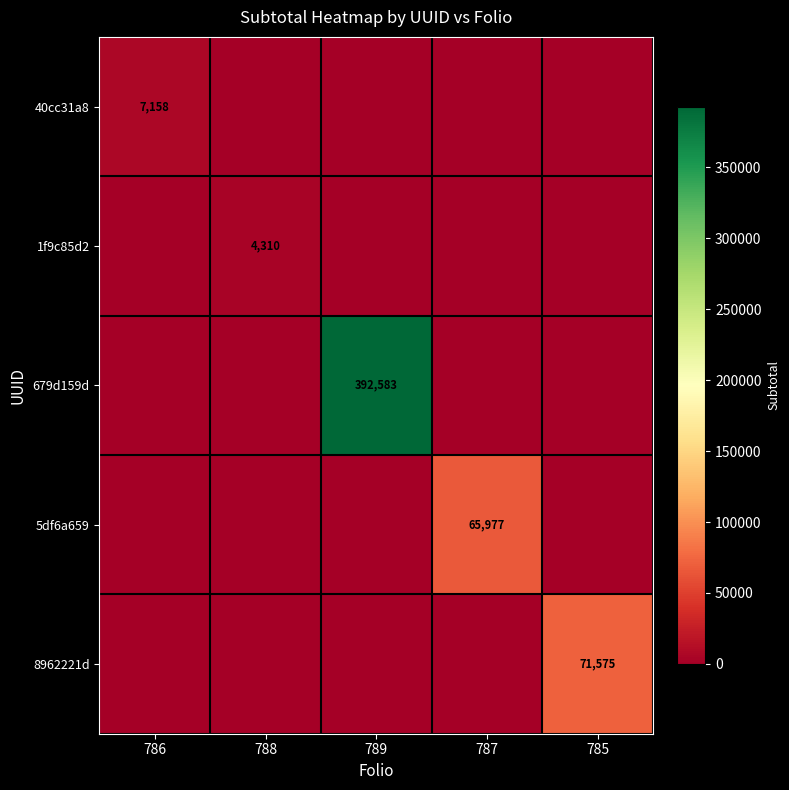

The value of 679d159d at 789 is 226398. True or false?

False